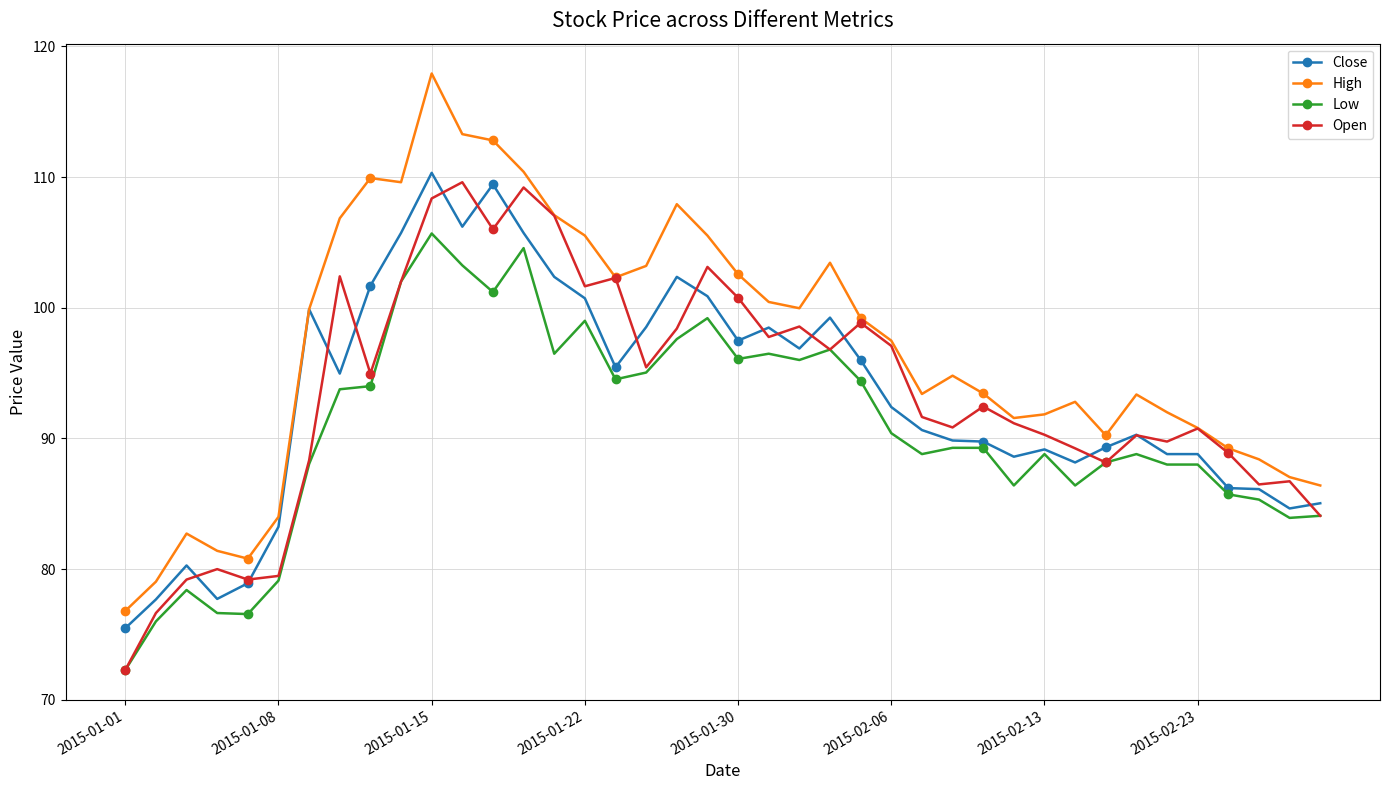

Which series has the largest total across all categories?

High